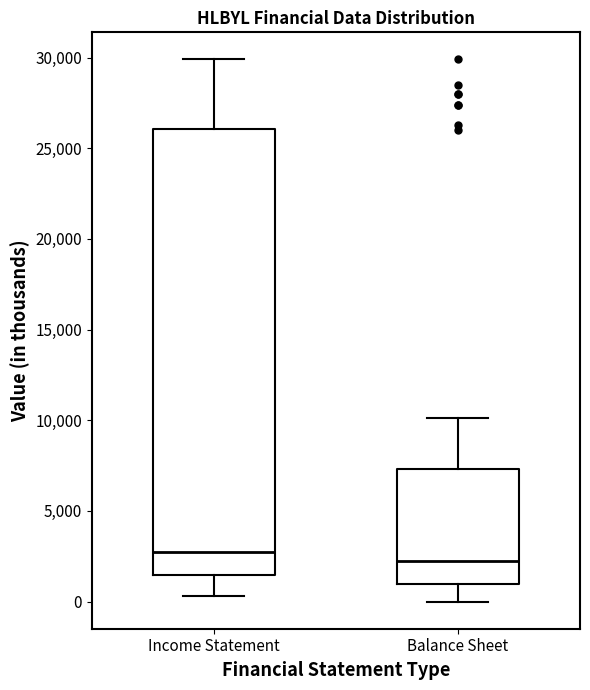

Where does the median line of the box for Income Statement sit on the y-axis? The values are not printed on the chart, so give them approximately, as read against the axis.

3000